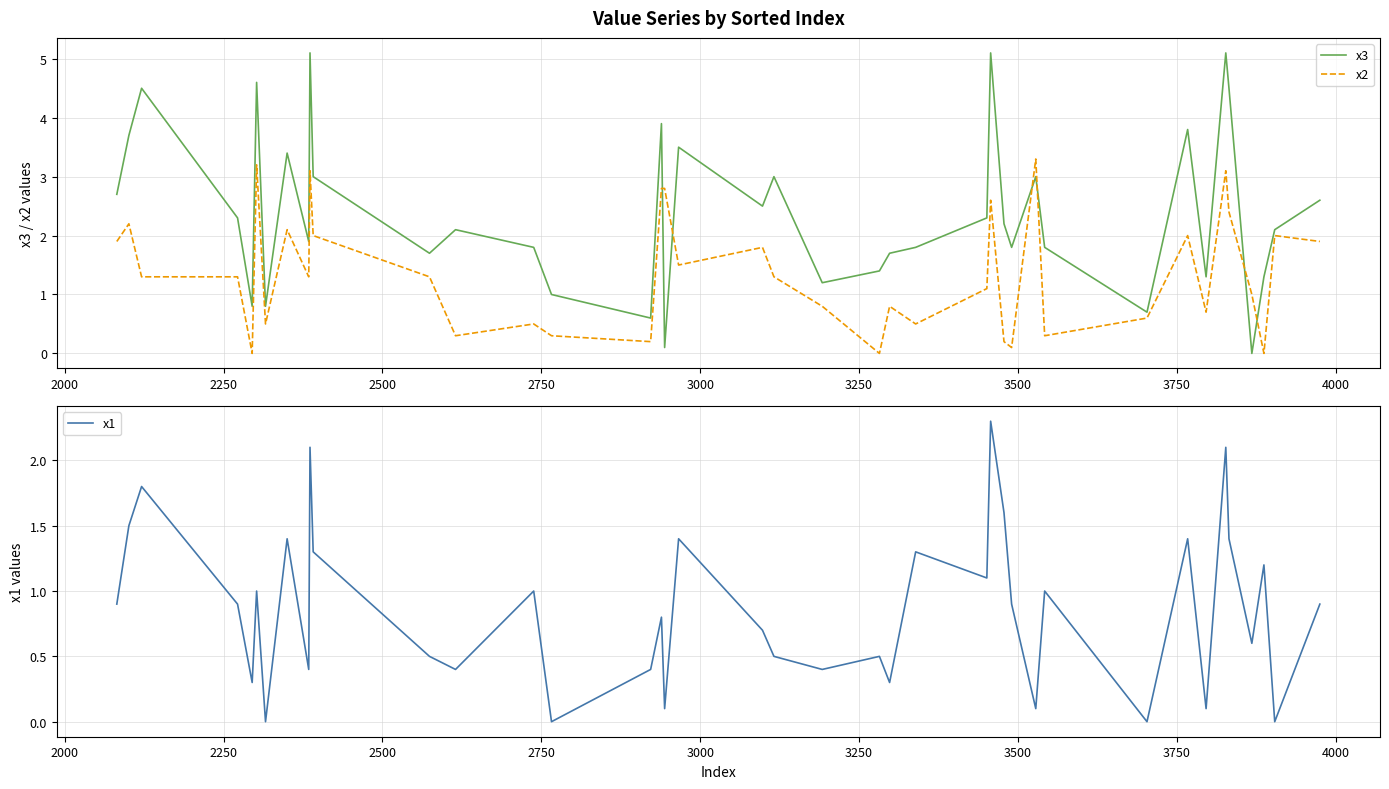

Which series has the largest total across all categories?

x3